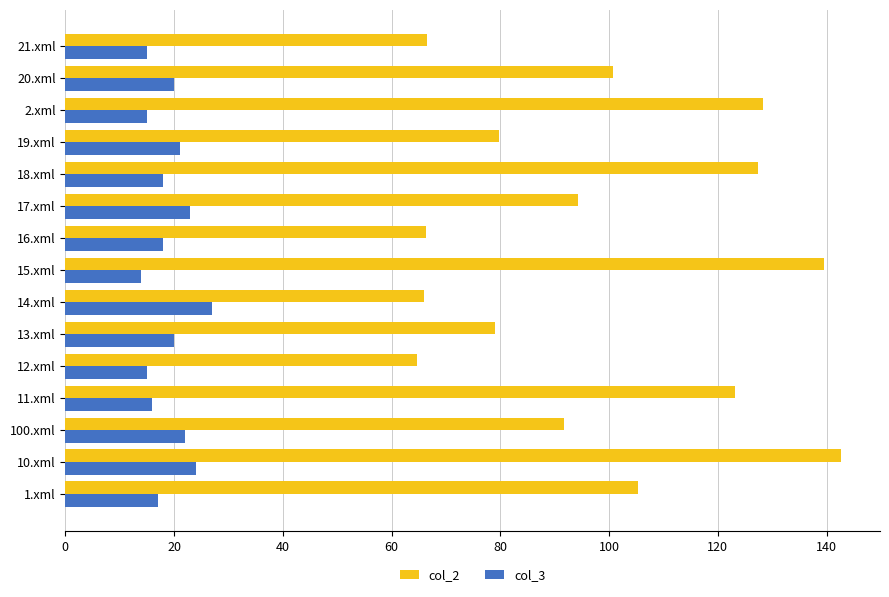

Rank the series at 10.xml from lowest to highest value.

col_3, col_2